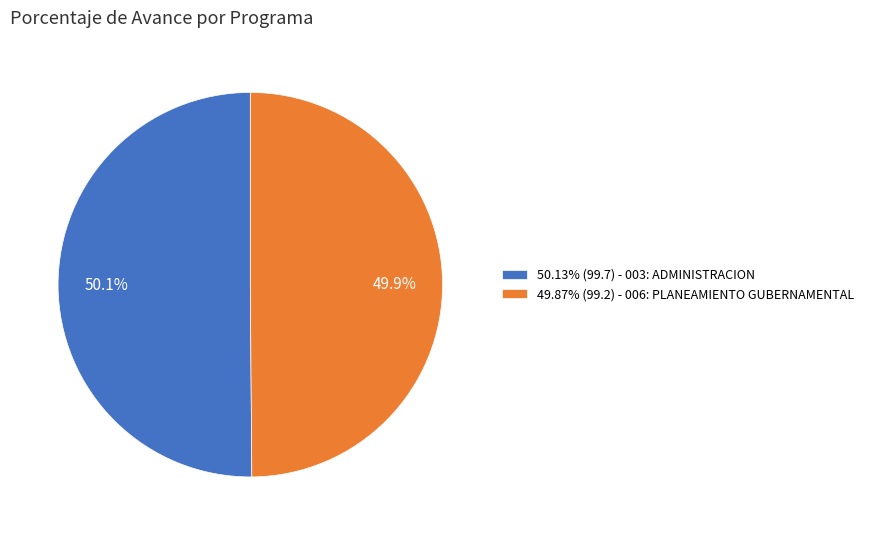

Combined, what portion of the pie is 50.13% (99.7) - 003: ADMINISTRACION and 49.87% (99.2) - 006: PLANEAMIENTO GUBERNAMENTAL?

100.0%